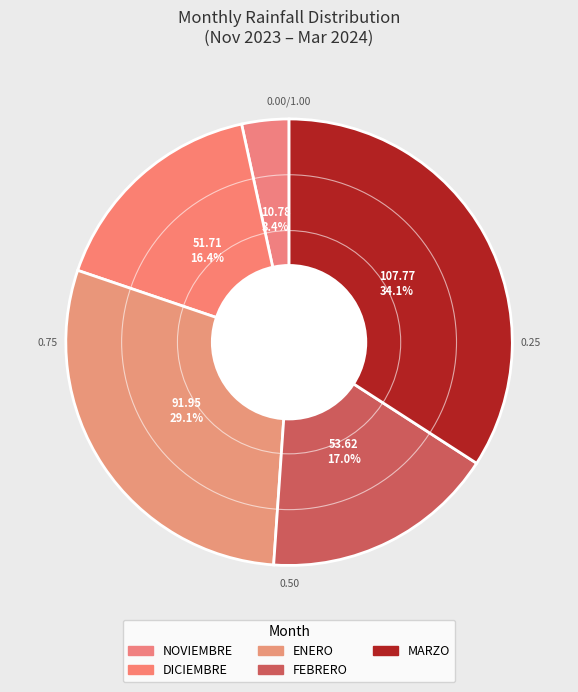

Which category has the smallest portion of the pie?

NOVIEMBRE